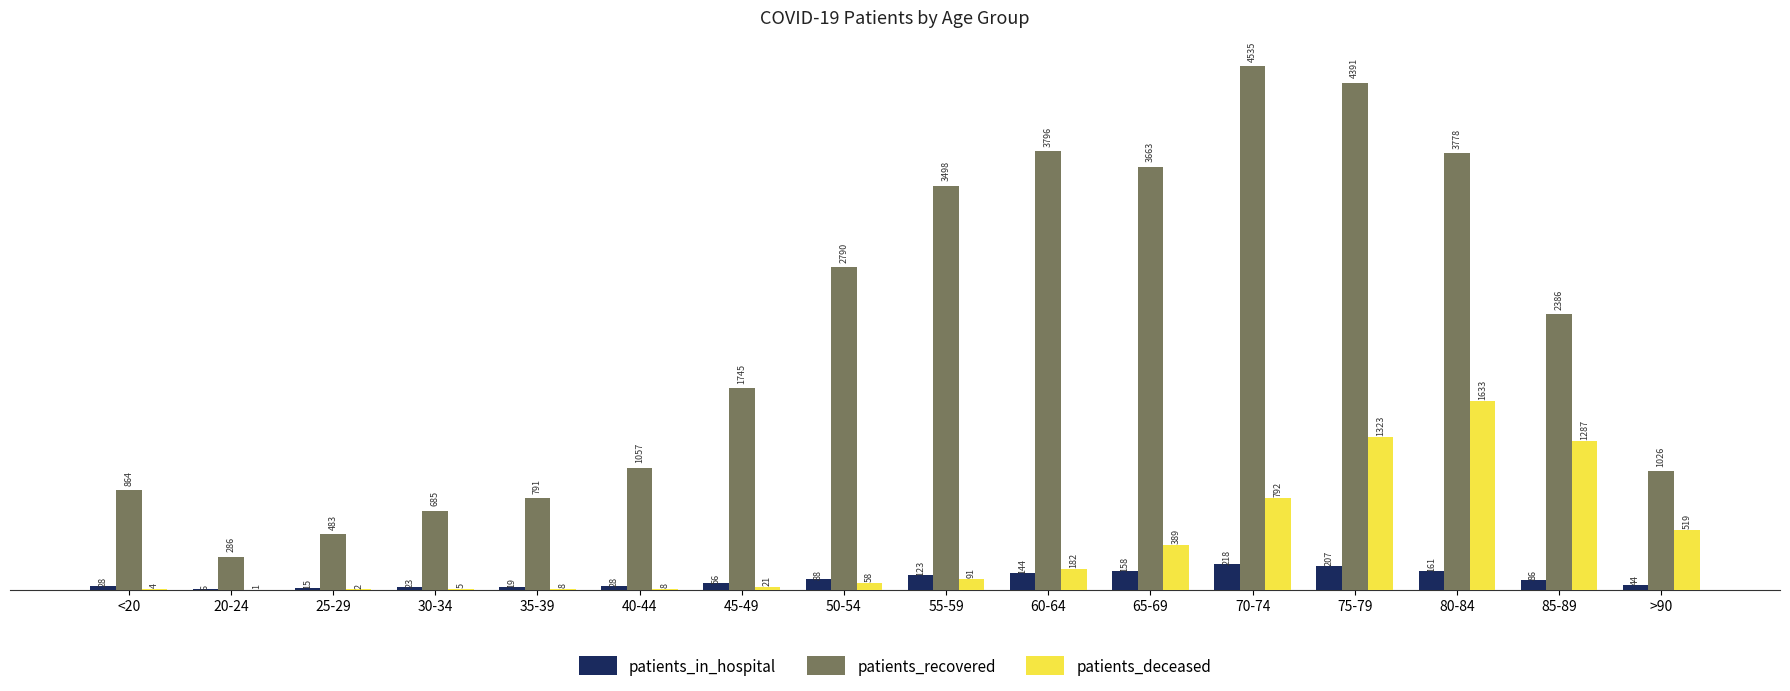

Which series has the largest range (max minus min)?

patients_recovered